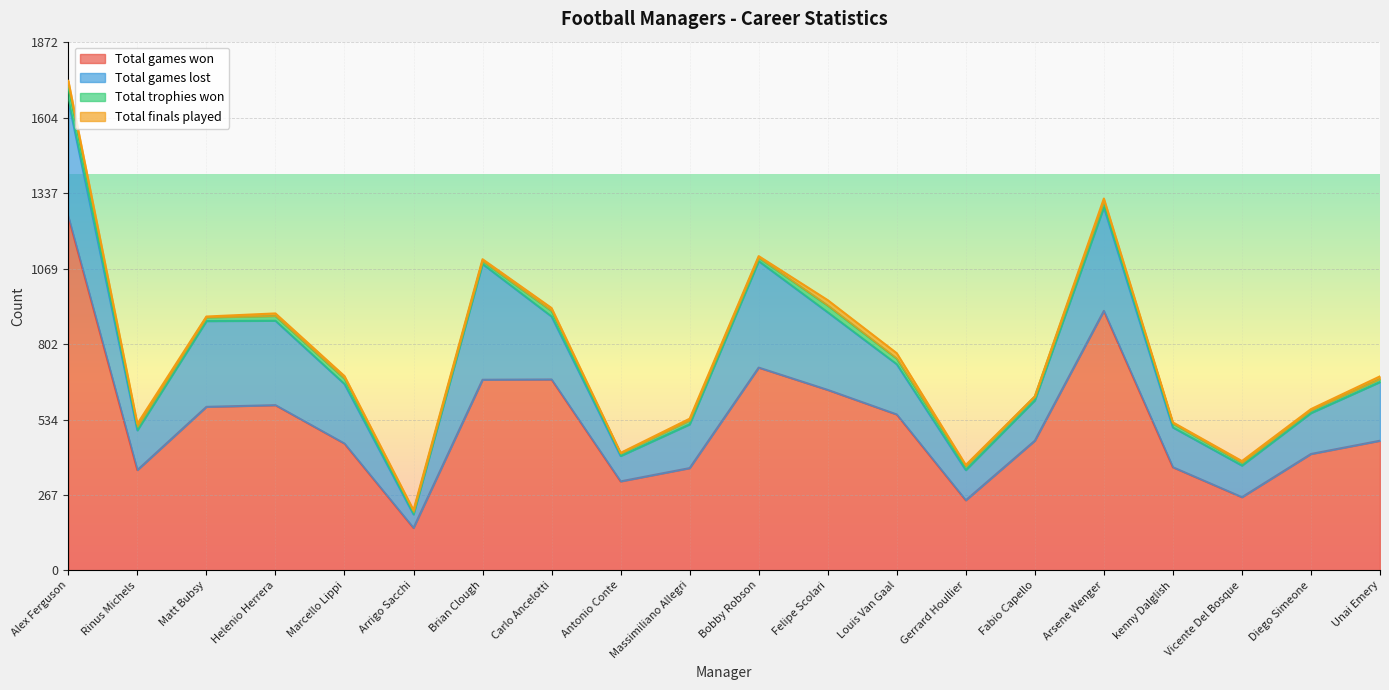

True or false: Total games won and Total trophies won intersect in this chart.

False